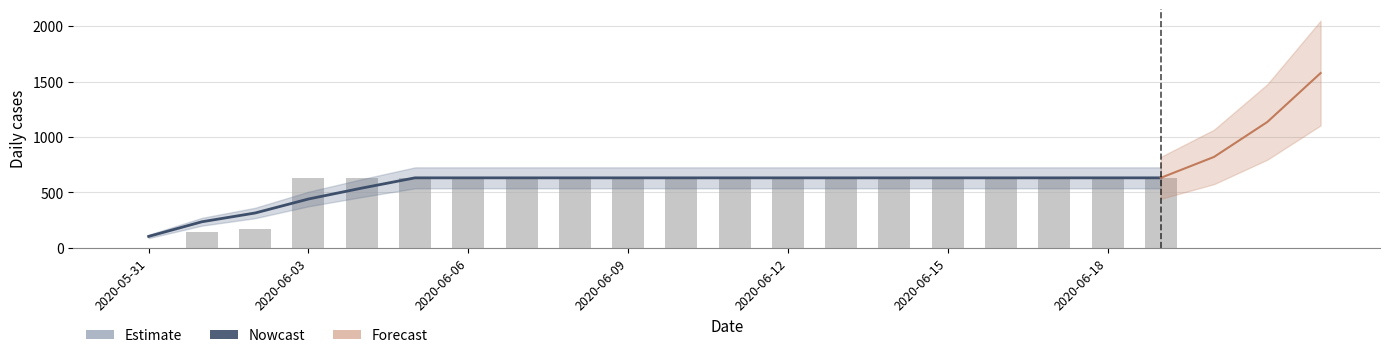

Is it true that Nowcast equals 631.0 at 2020-06-06?

True